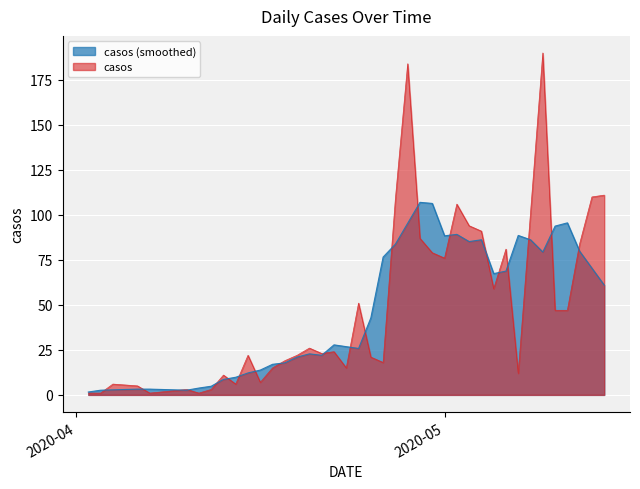

The chart shows a value of 12 at 2020-05-07. True or false?

True